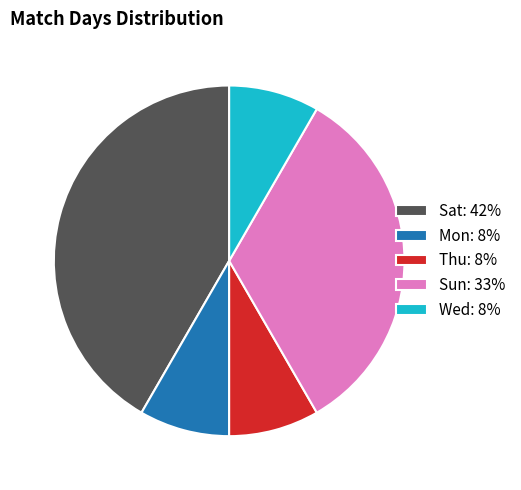

Approximately how many times larger is the value at Mon: 8% compared to Wed: 8%?

1.0